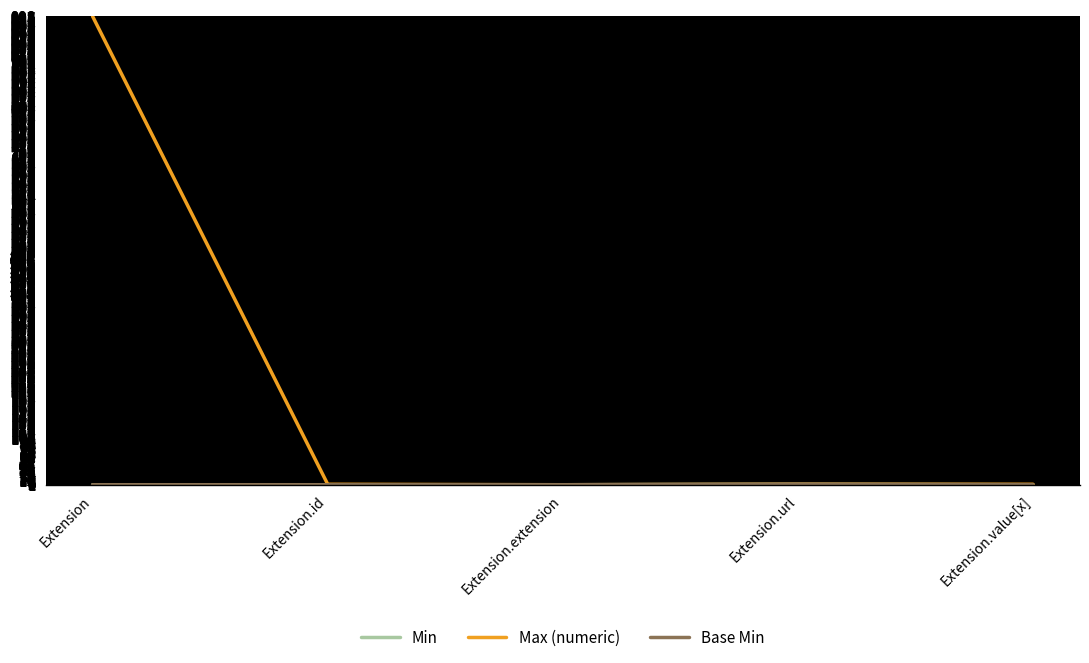

Is the value of Base Min at Extension.url greater than the value of Max (numeric) at Extension.value[x]?

No